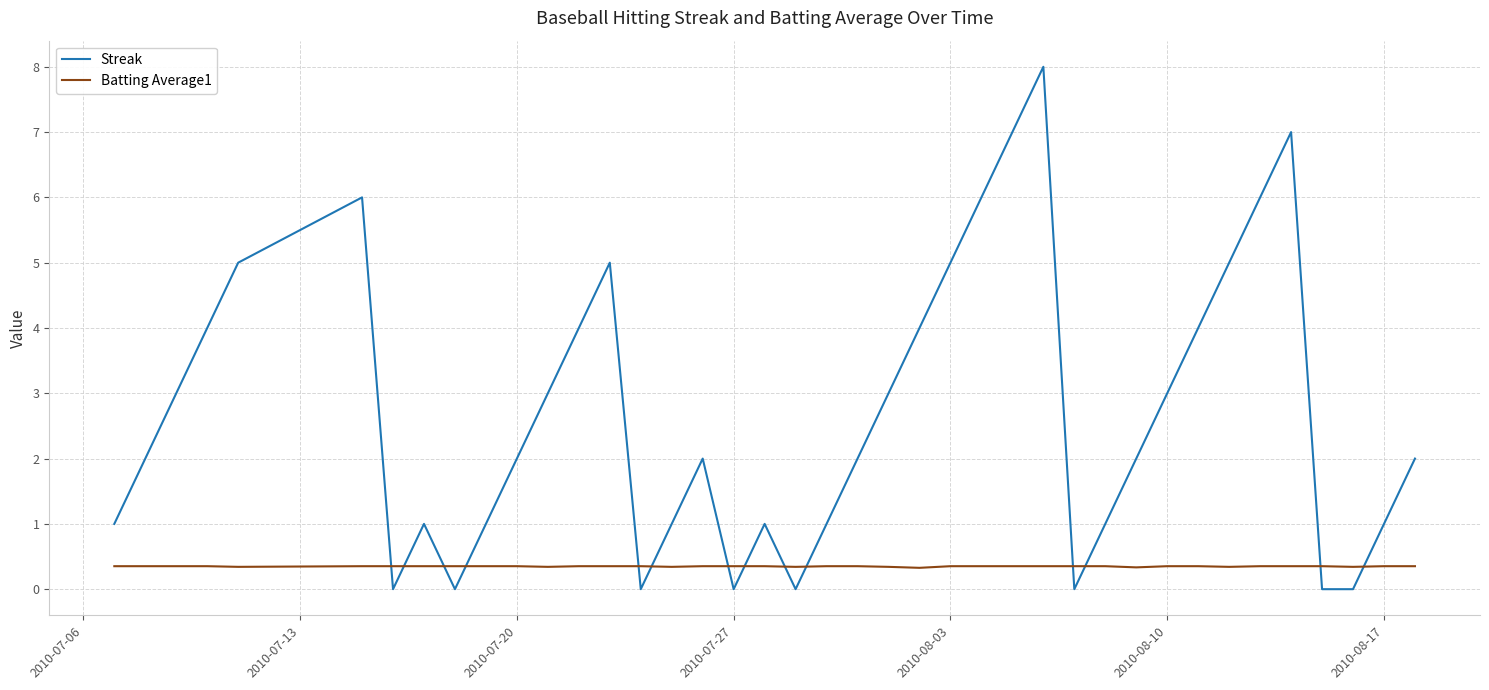

Which series has the largest total across all categories?

Streak